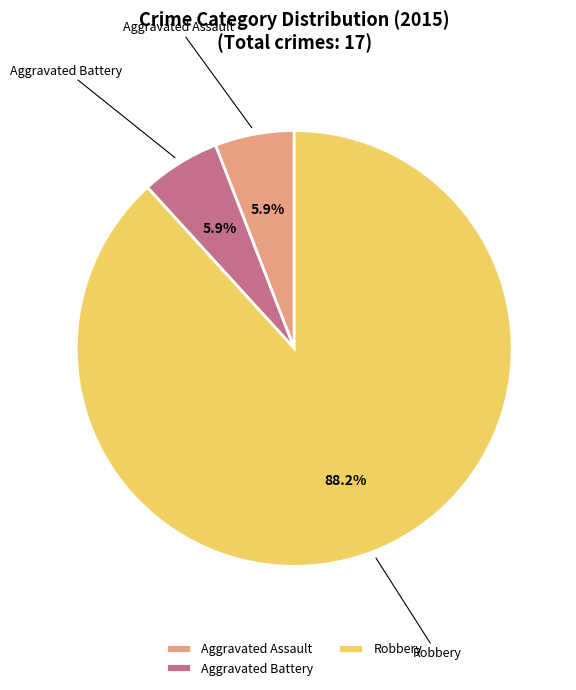

Is it true that Aggravated Assault is 6% of the pie?

True